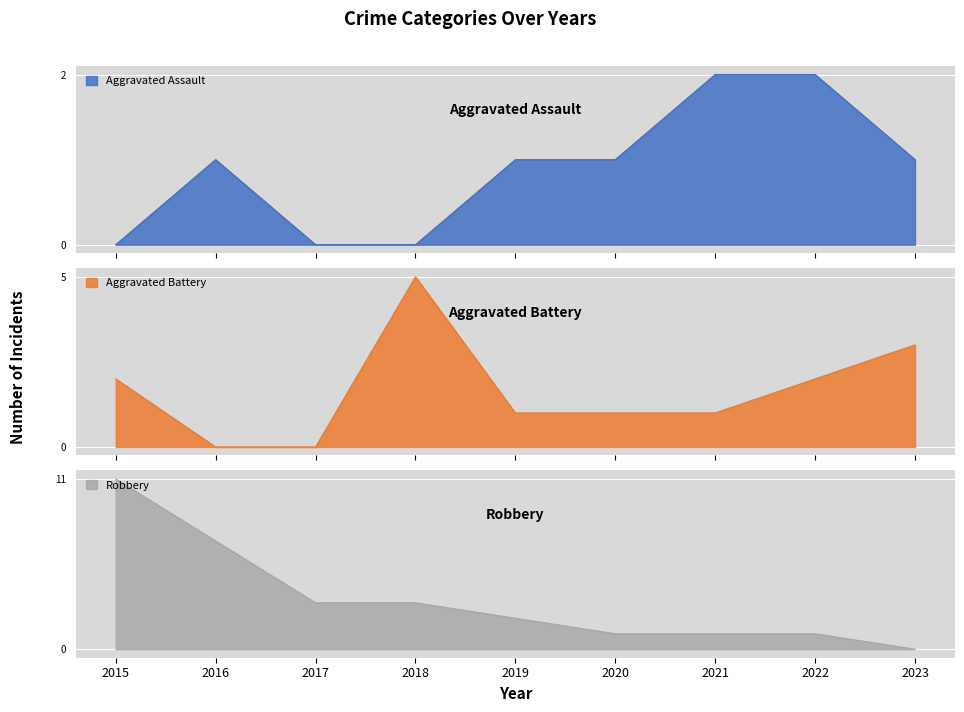

How many data points in Aggravated Battery are above 1?

4